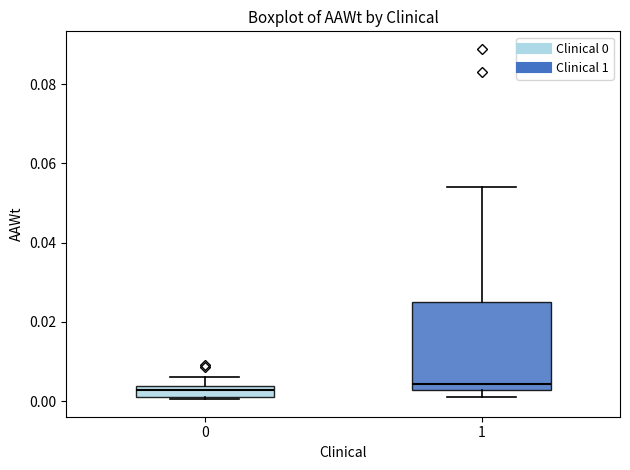

Which box is the tallest, from its lower edge to its upper edge?

1